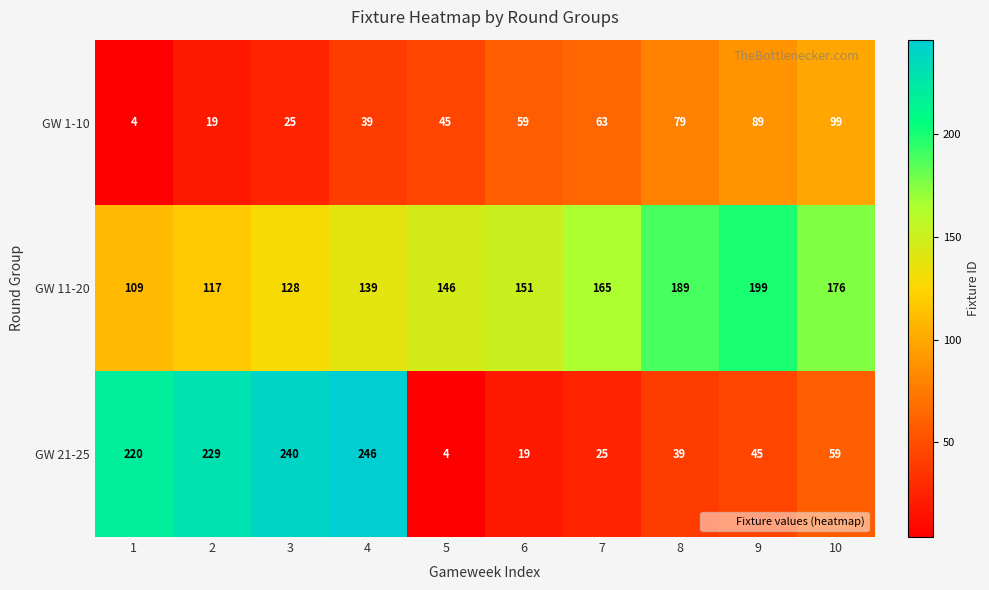

Rank the series by their maximum value, from highest to lowest.

GW 21-25, GW 11-20, GW 1-10